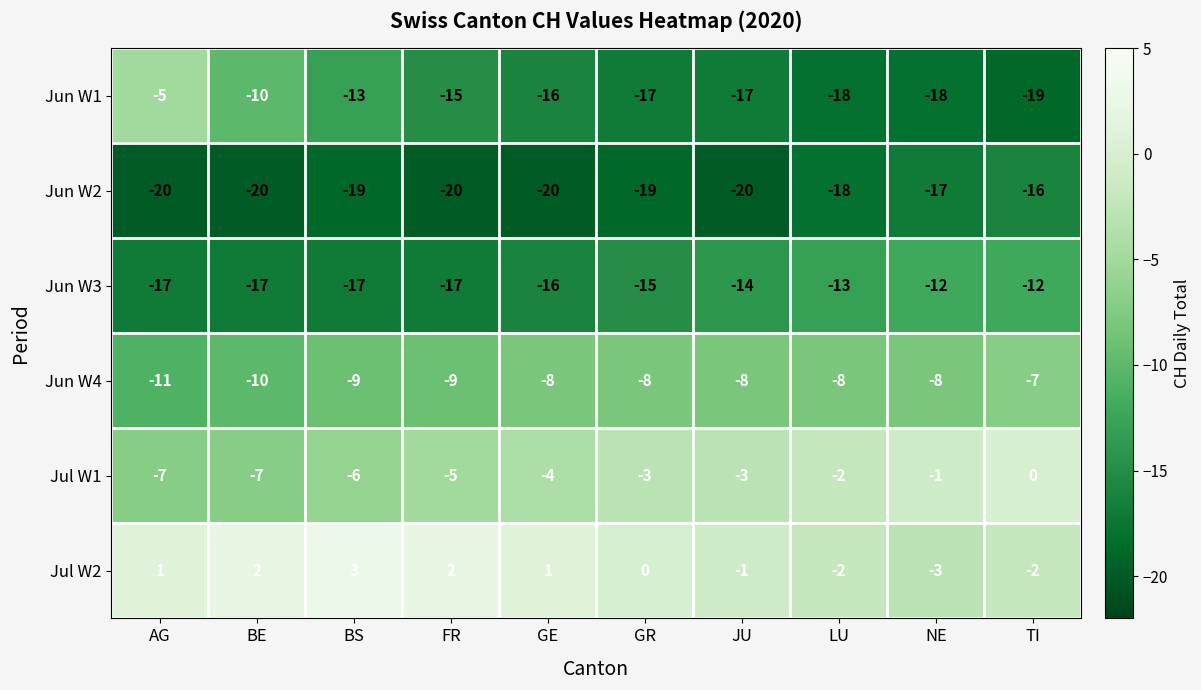

Rank the series by their maximum value, from lowest to highest.

Jun W2, Jun W3, Jun W4, Jun W1, Jul W1, Jul W2